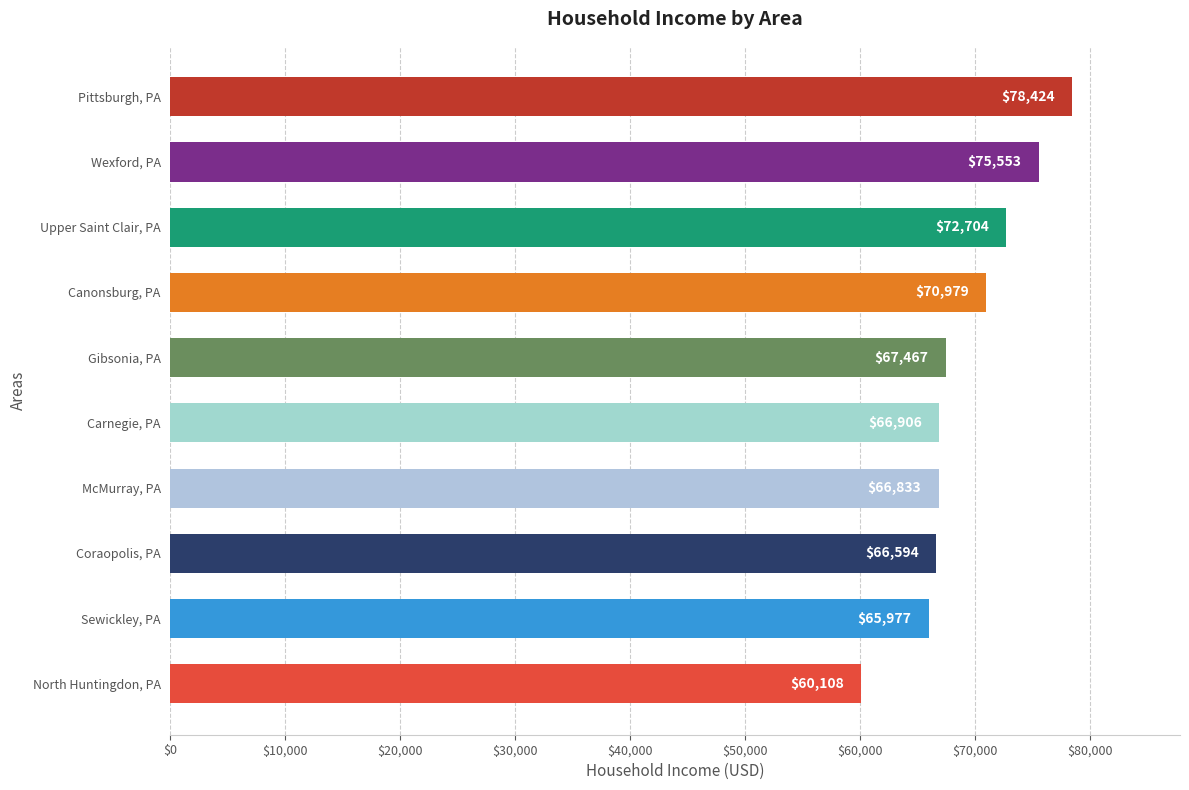

Count the number of data series in this chart.

1